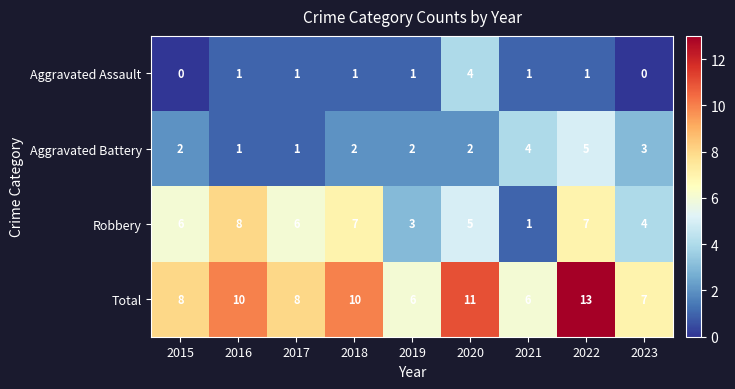

At 2020, list the series in order from largest to smallest.

Total, Robbery, Aggravated Assault, Aggravated Battery